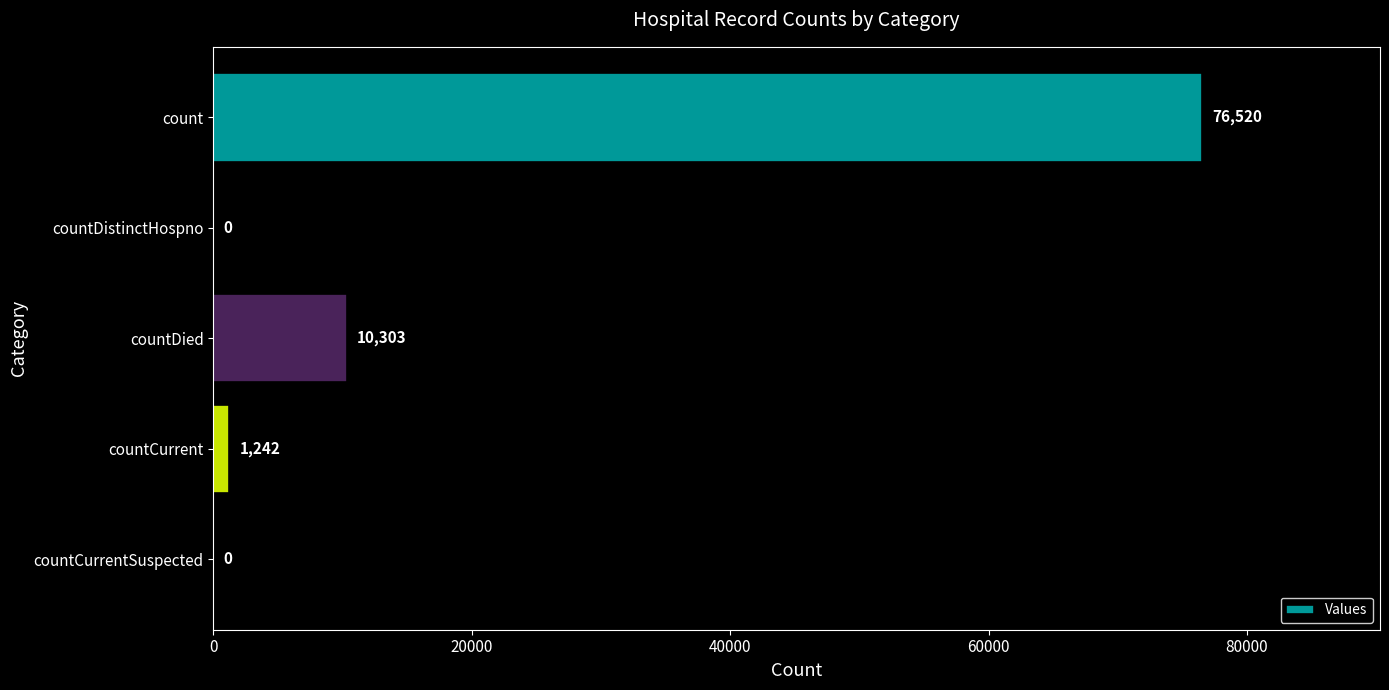

At which label is the value closest to 38260?

countDied